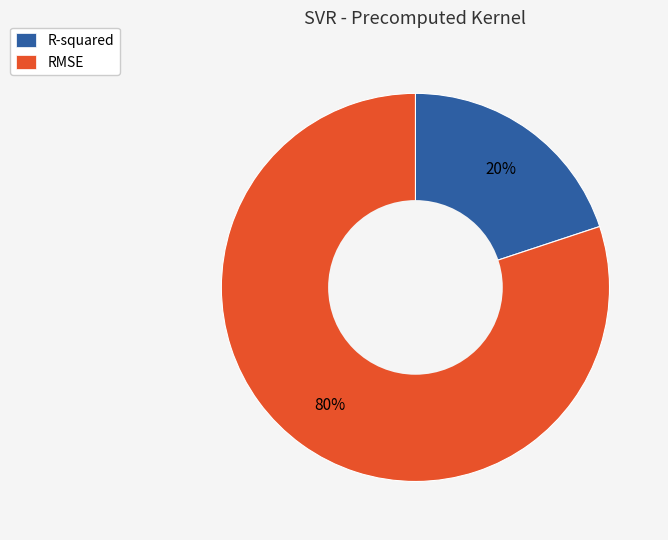

True or false: RMSE accounts for 91% of the total.

False